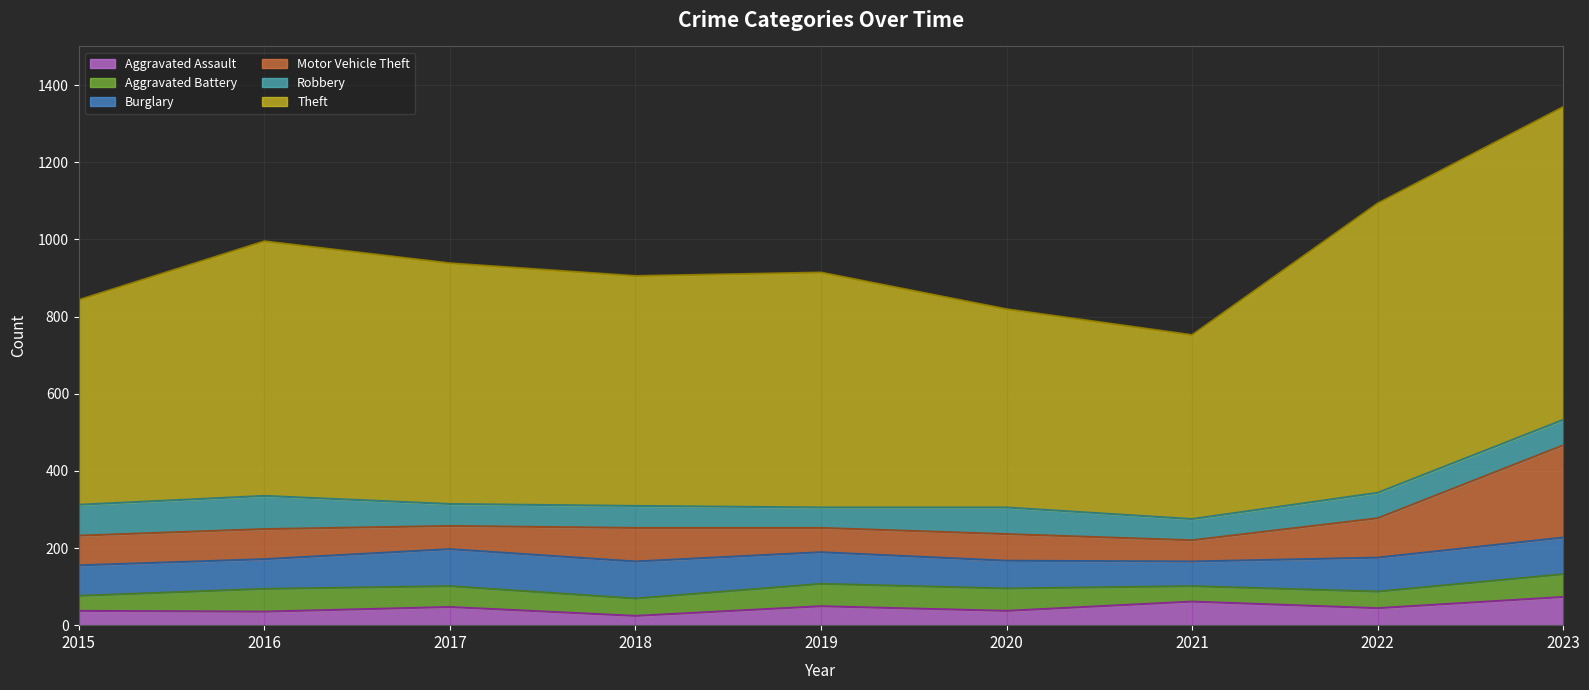

Which series has the largest total across all categories?

Theft